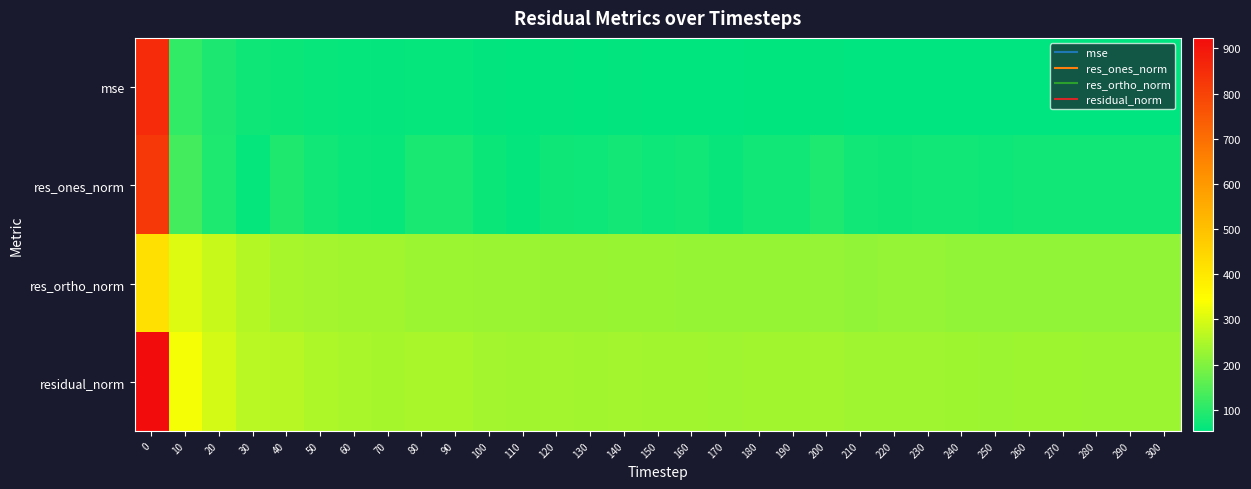

How many categories are shown in the chart?

31